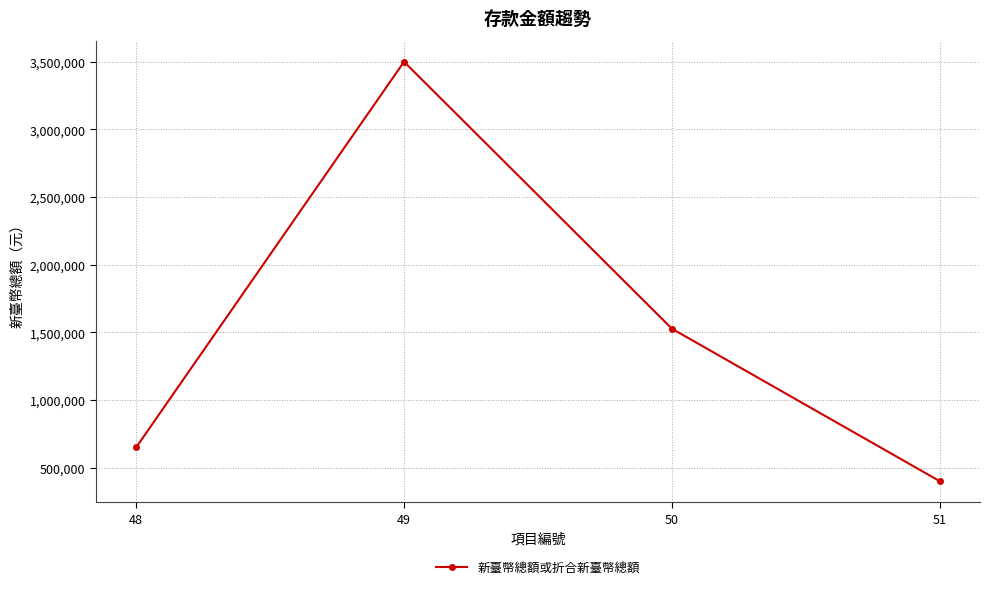

Which has a higher value, 51 or 49?

49